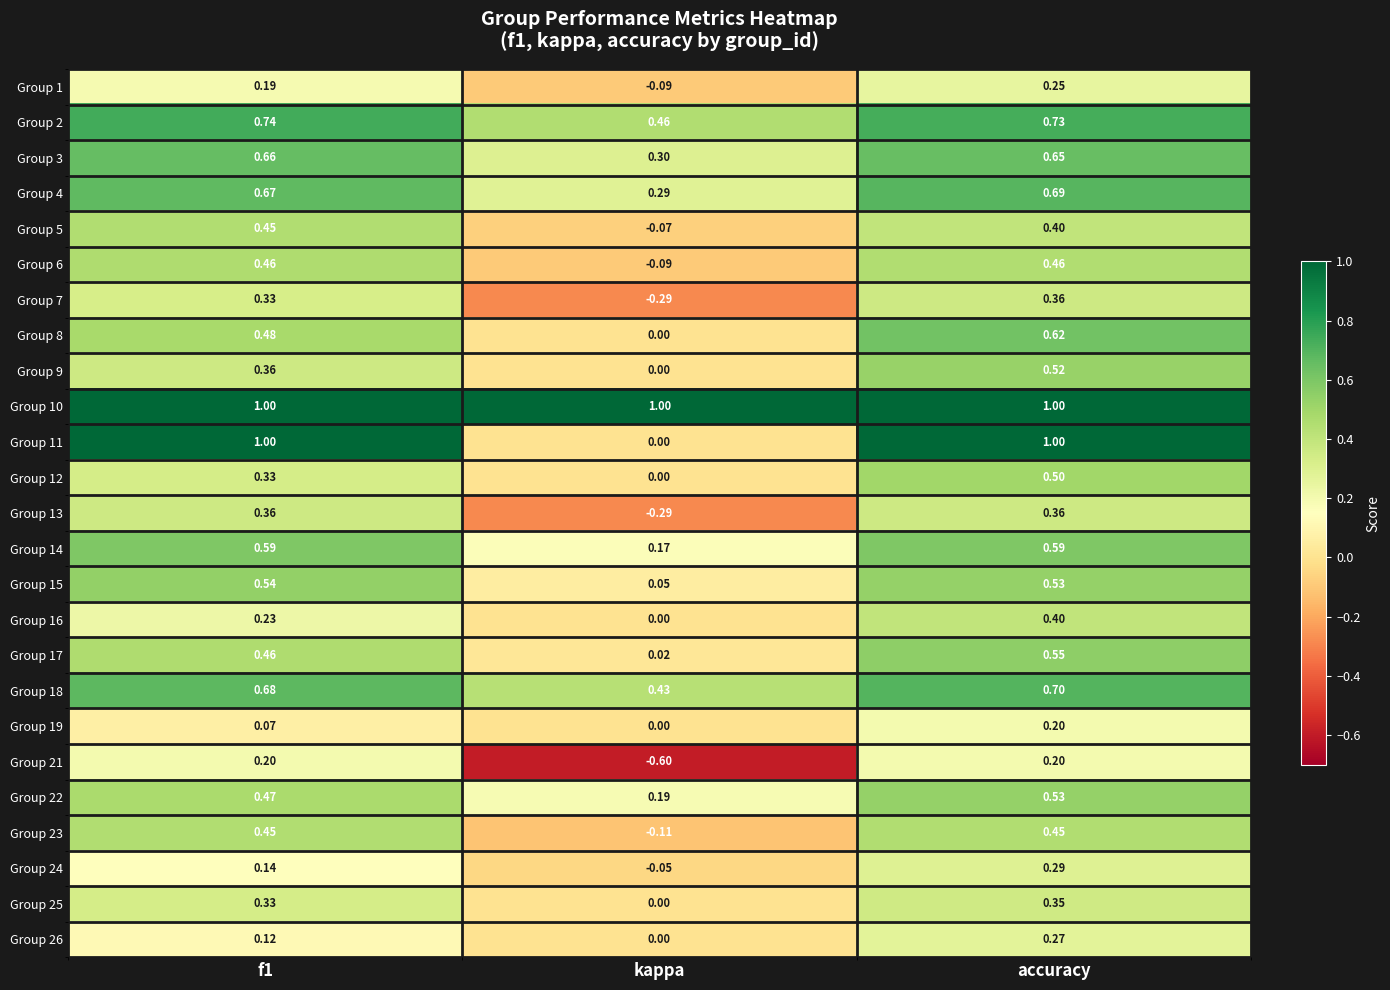

At which label does Group 1 reach its minimum?

kappa